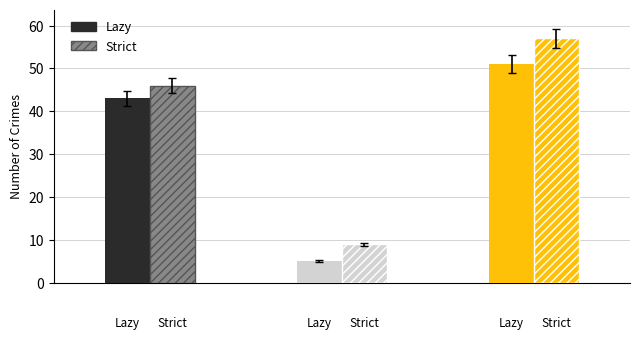

The value of Strict at 2020 is 7. True or false?

False